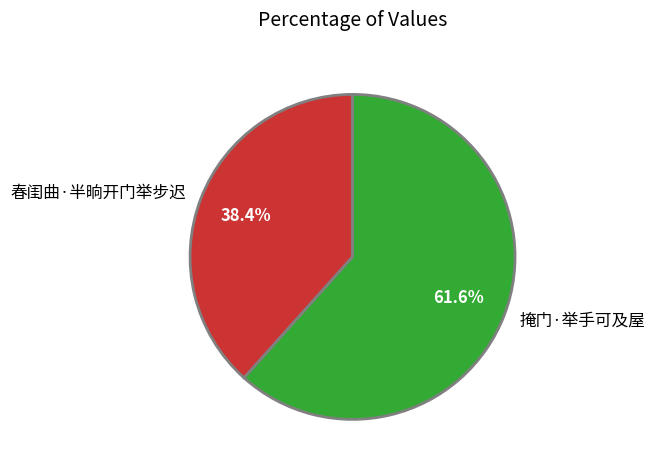

Which category has the smallest portion of the pie?

春闺曲·半晌开门举步迟